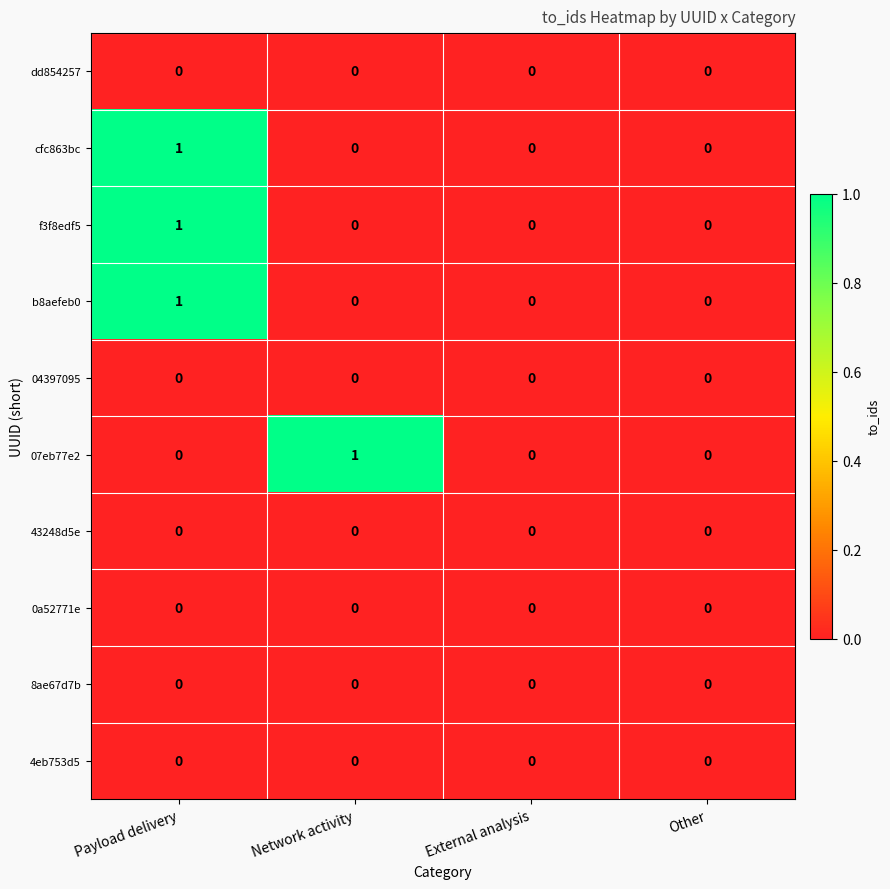

True or false: 4eb753d5 has a value of 0 at Network activity.

True